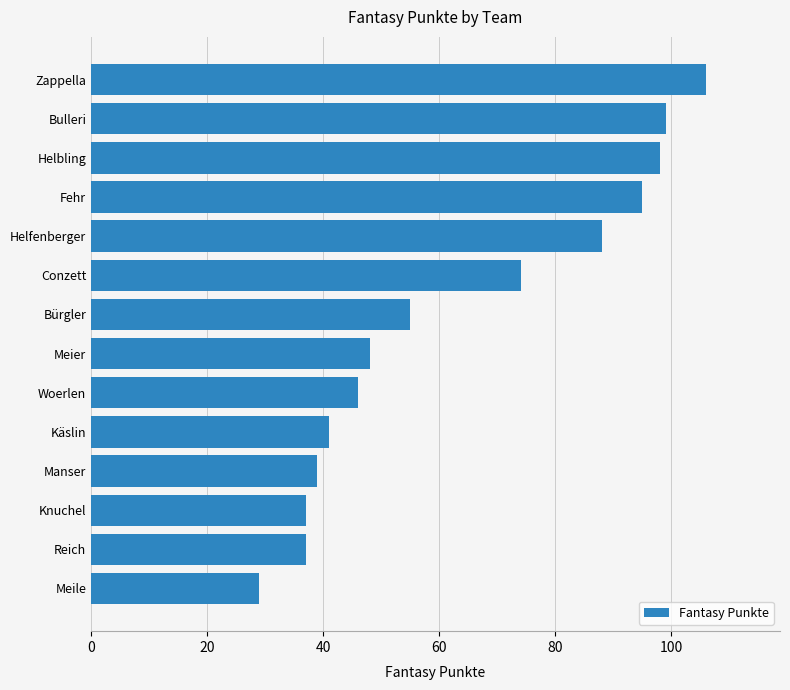

What is the maximum value shown in the chart?

106